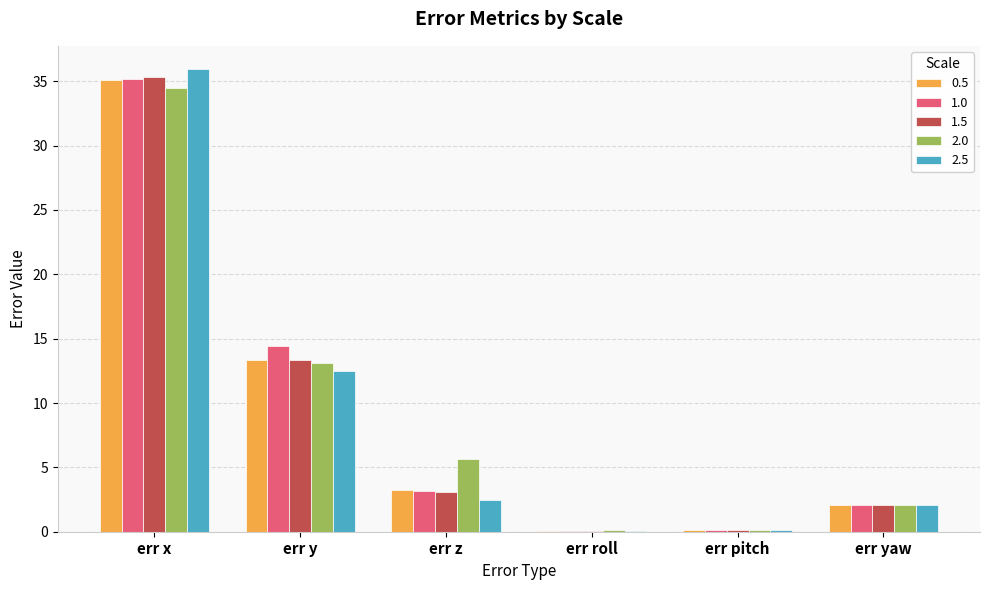

How many distinct data groups are displayed?

5